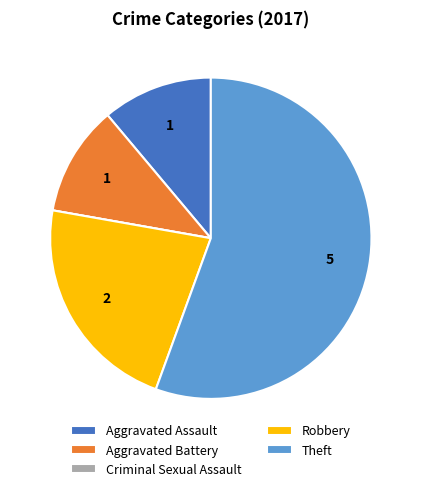

Is there a majority slice in this chart?

Yes